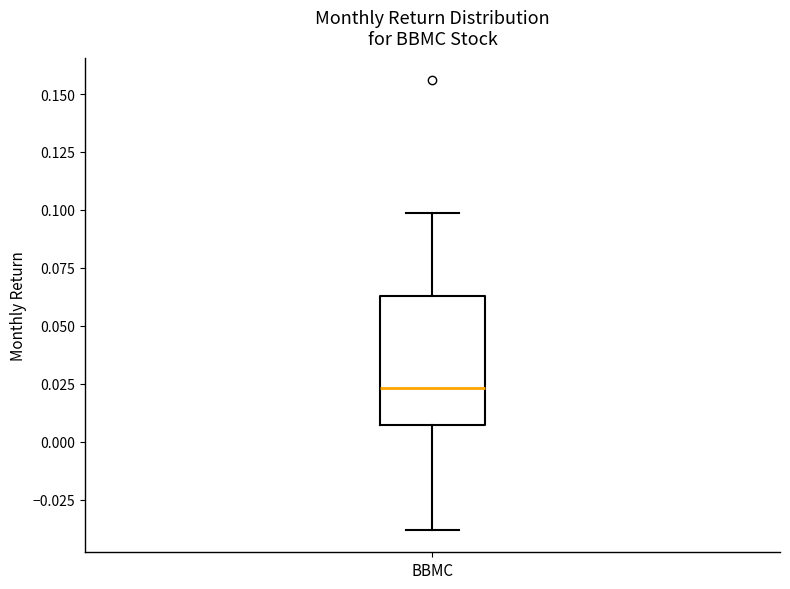

Where does the lower whisker of the box for BBMC end on the y-axis? The values are not printed on the chart, so give them approximately, as read against the axis.

-0.040